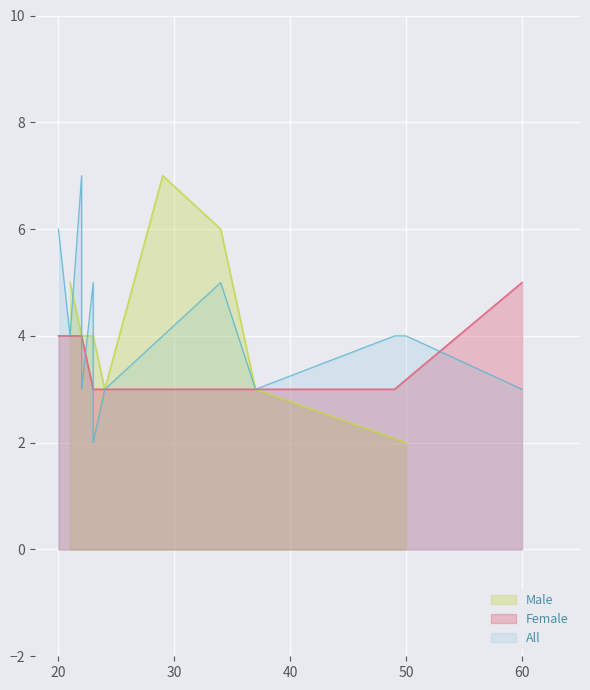

Is the value of Male at 23 greater than the value of Female at 23?

Yes